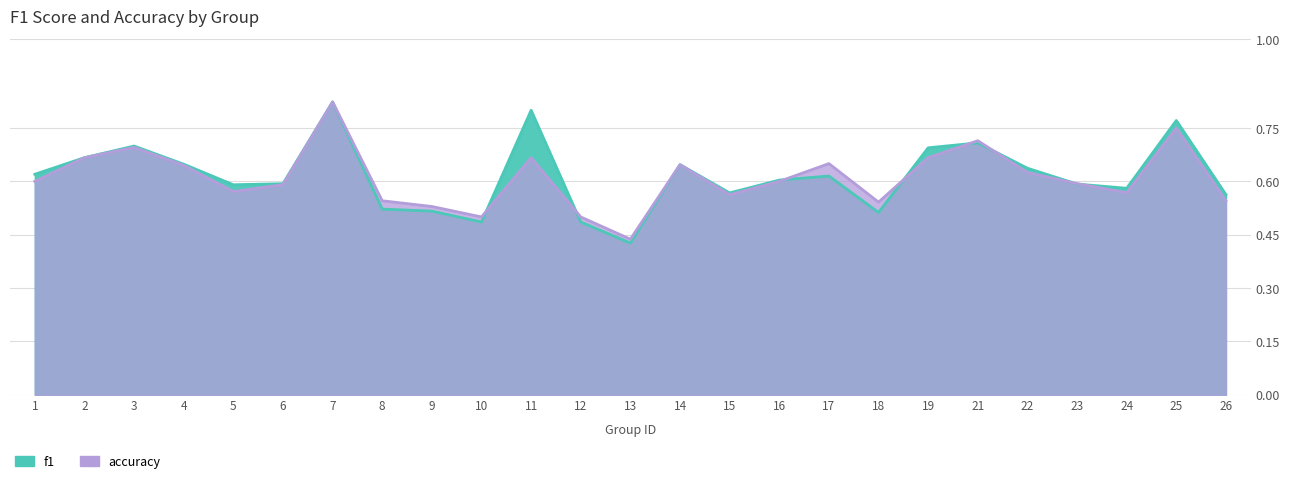

The value of f1 at 21 is 0.7. True or false?

True